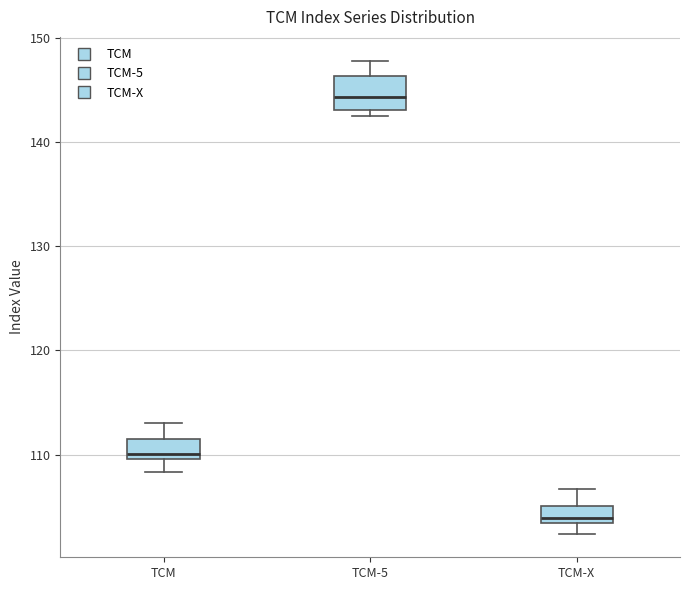

Which box's median line is the highest?

TCM-5